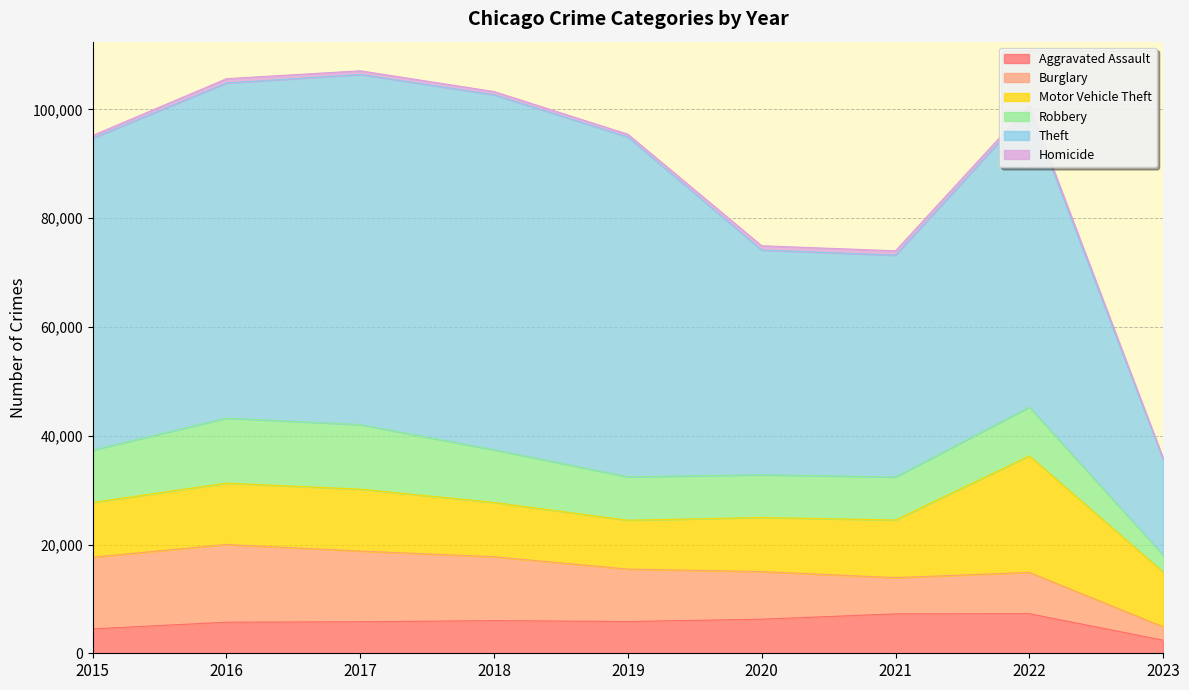

At which category does Theft reach its first local peak?

2018